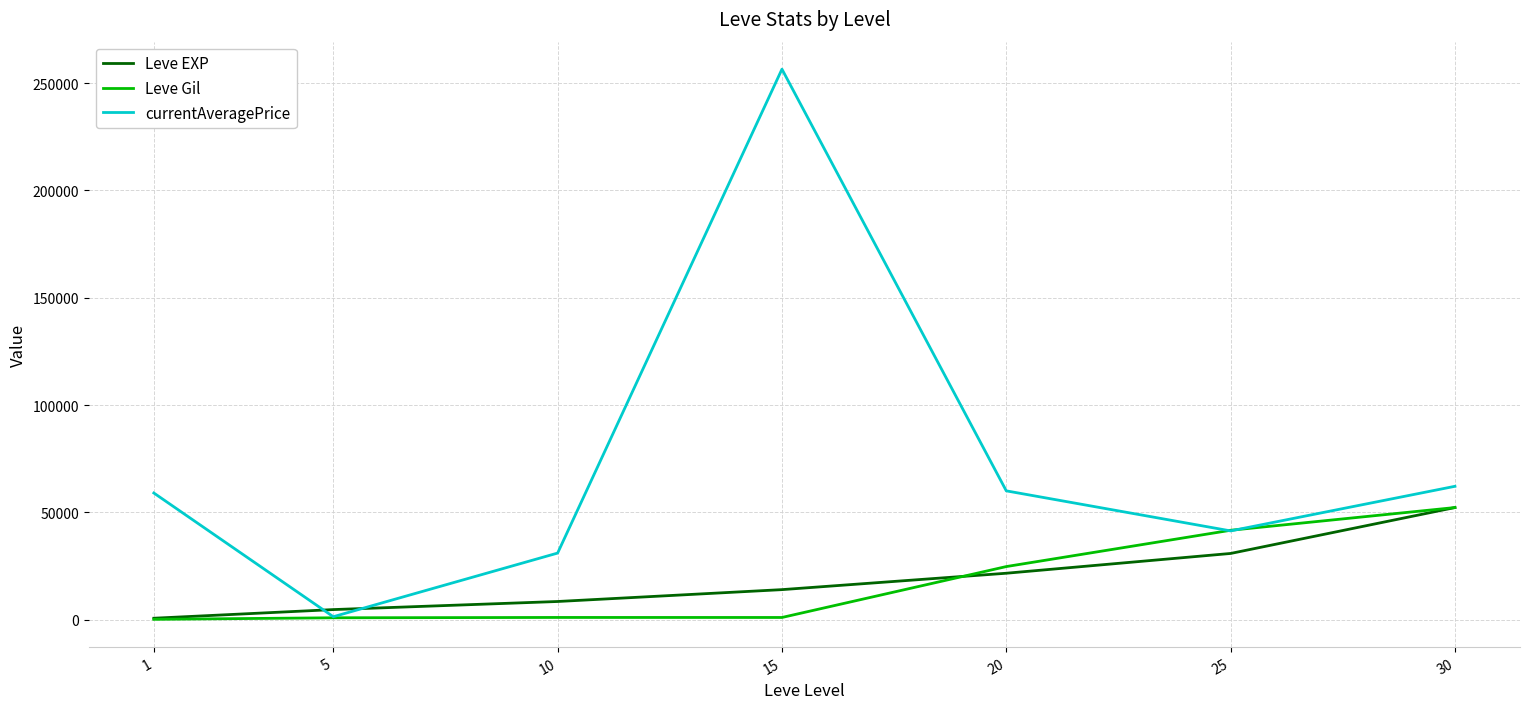

At which label does currentAveragePrice reach its minimum?

5